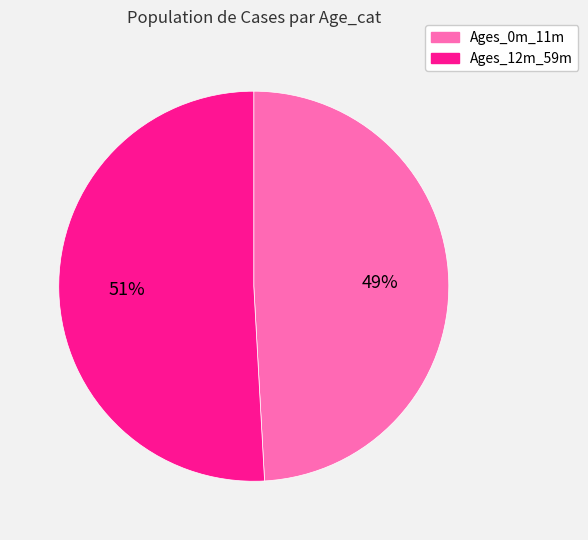

Count the number of slices in the pie.

2